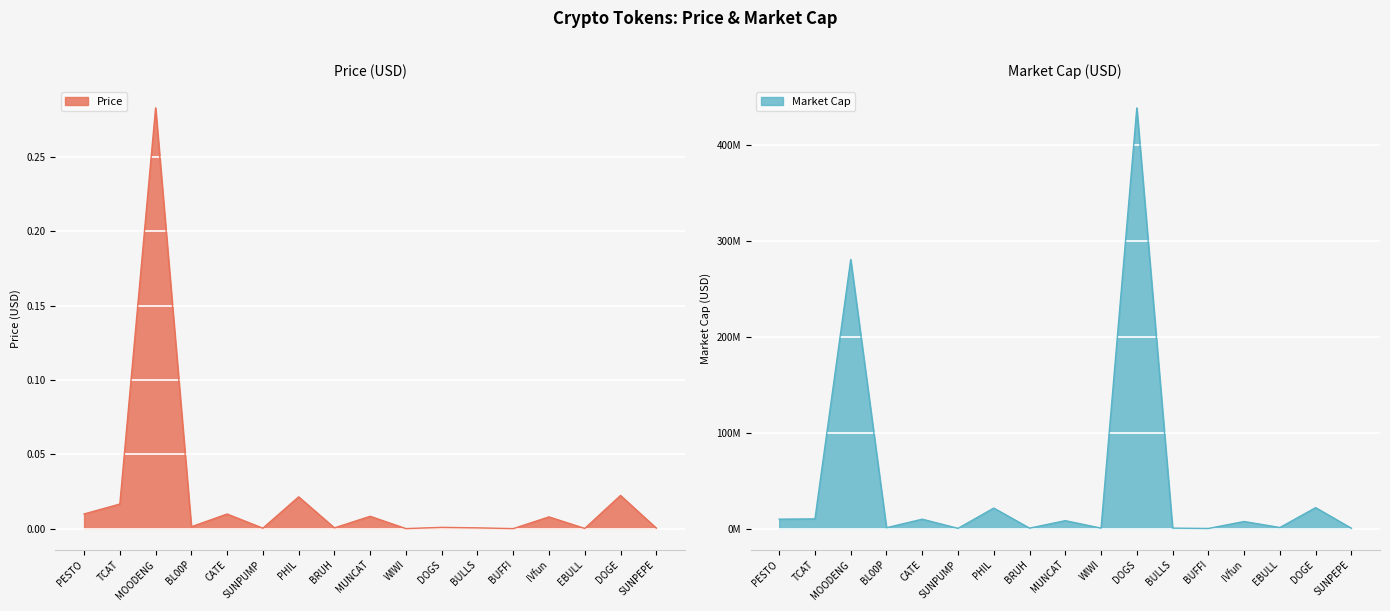

What is the minimum value for Market Cap?

149203.1